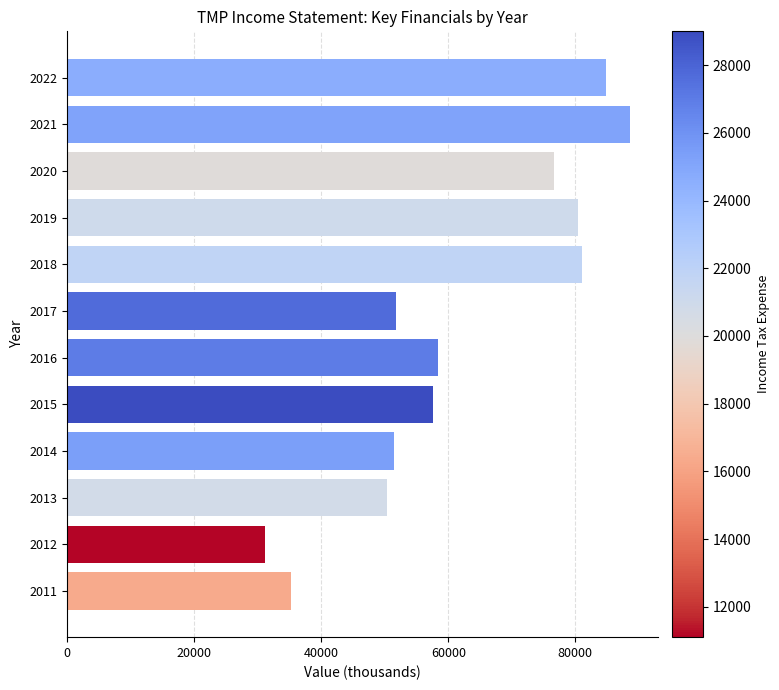

Between 2016 and 2011, which is larger?

2016